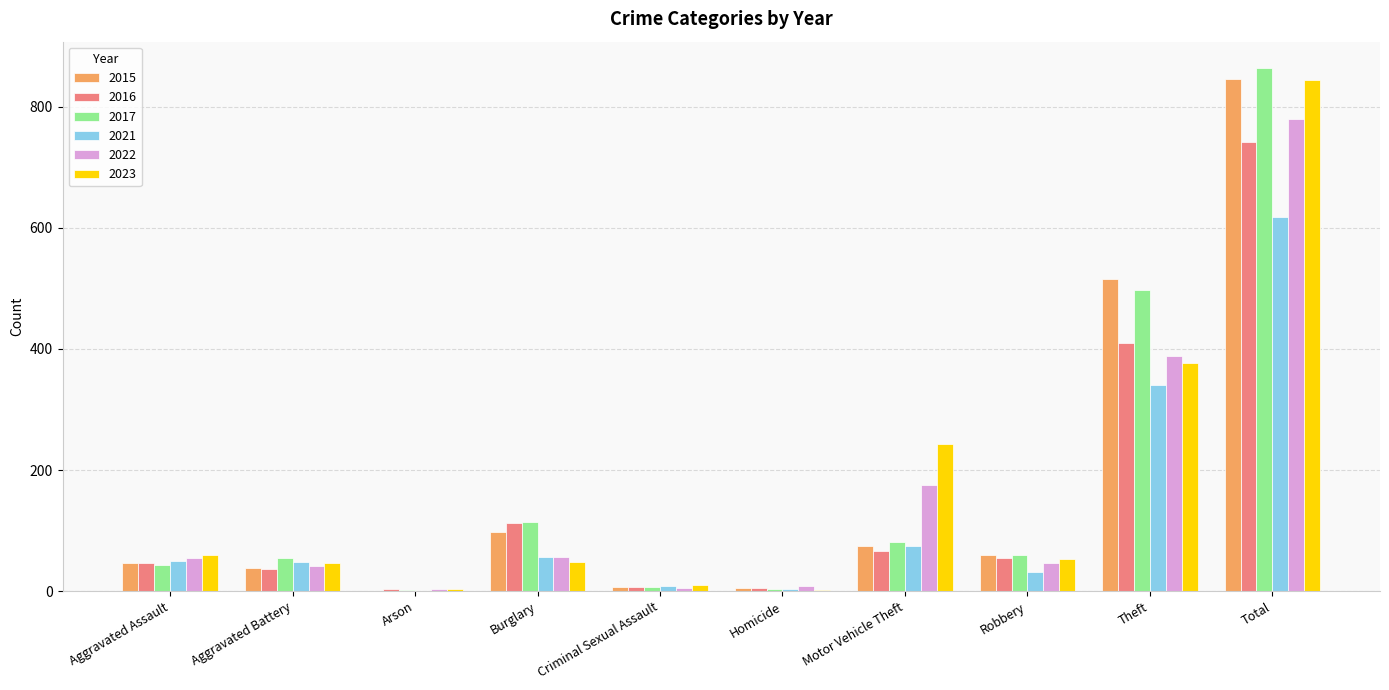

The 2023 series shows 123 at Motor Vehicle Theft. True or false?

False